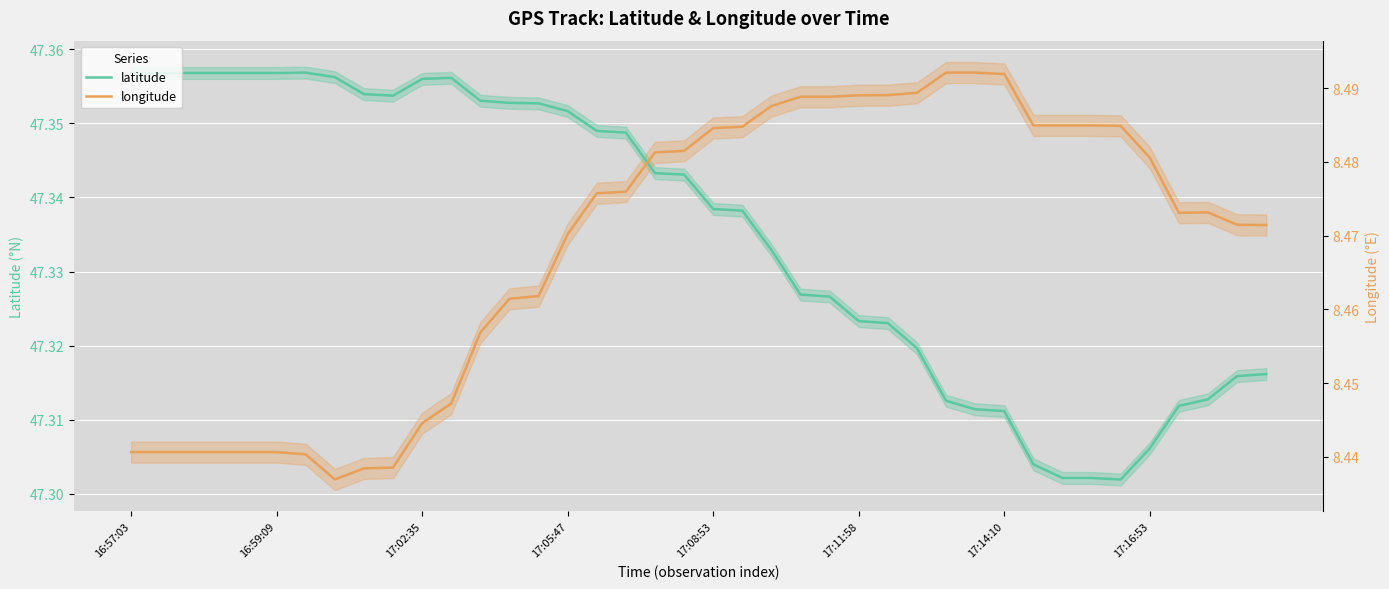

How many interior local peaks does the latitude series have?

2